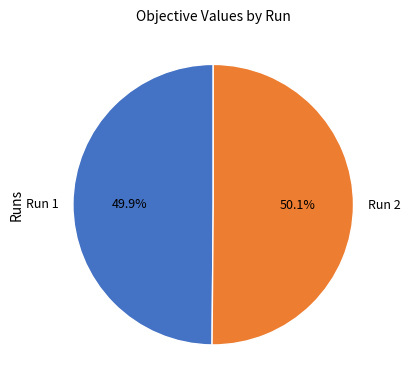

What portion of the pie excludes Run 2?

49.9%